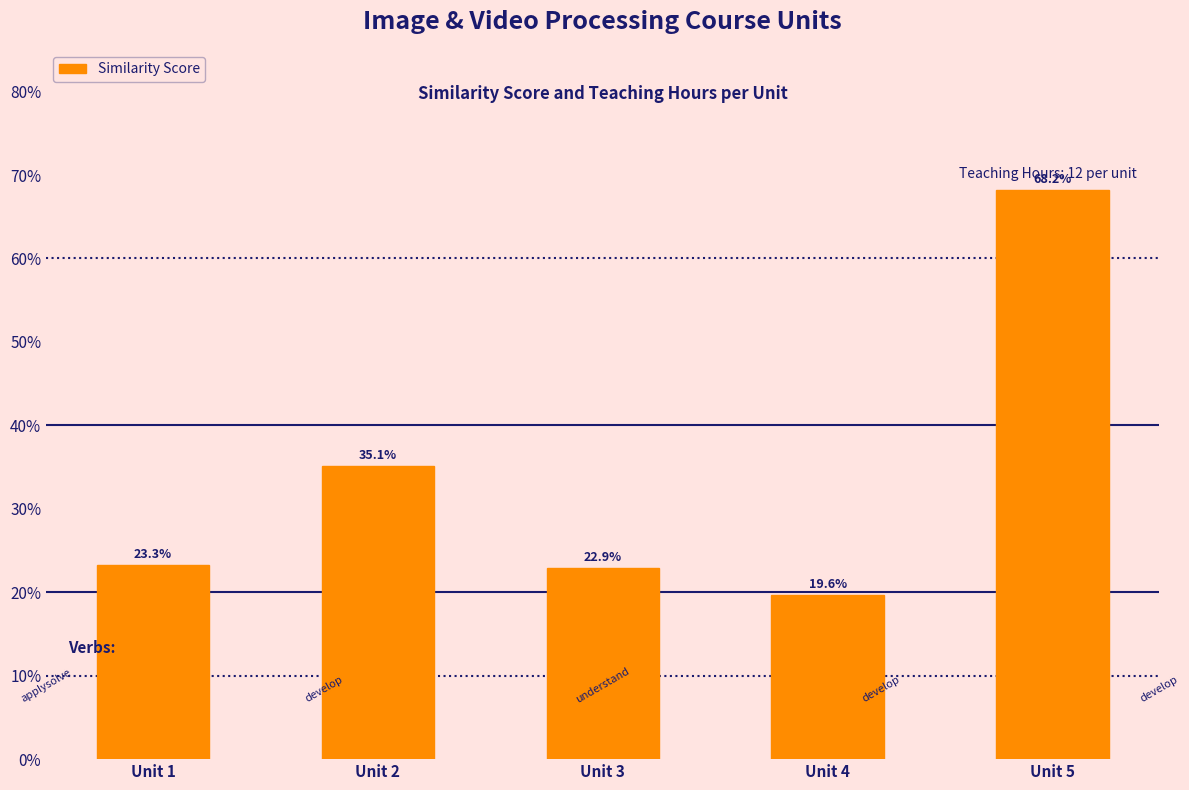

What is the greatest value displayed?

0.7